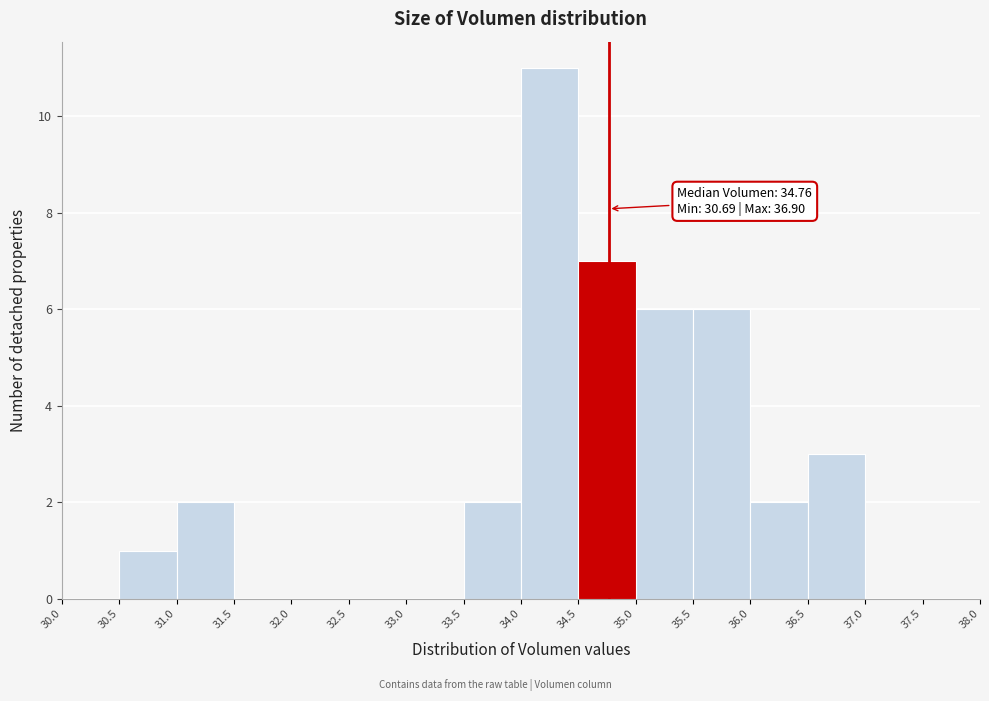

Over which range of the x-axis is the bar tallest?

34.0 to 34.5